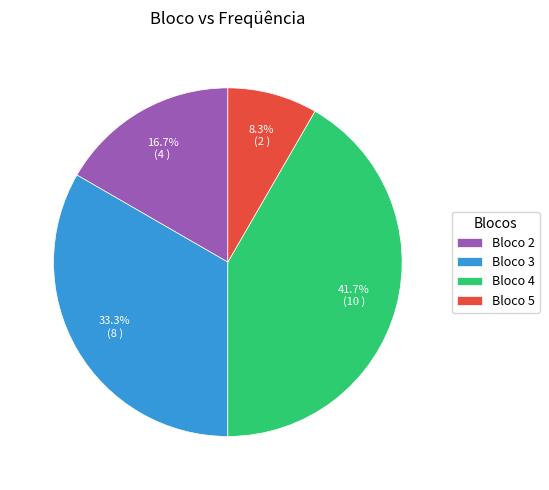

To the nearest percent, what is the average slice percentage?

25%